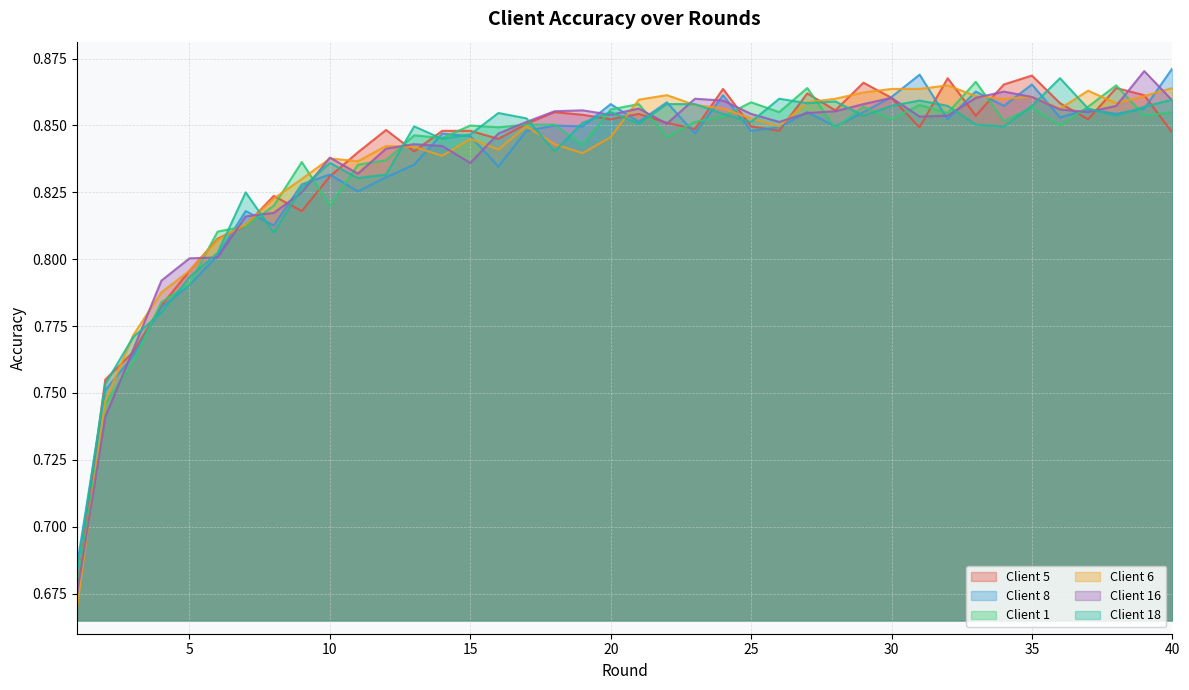

Reading left to right, transcribe all the data shown in this chart.

Client 5: 0.7	0.8	0.8	0.8	0.8	0.8	0.8	0.8	0.8	0.8	0.8	0.8	0.8	0.8	0.8	0.8	0.9	0.9	0.9	0.9	0.9	0.9	0.8	0.9	0.8	0.8	0.9	0.9	0.9	0.9	0.8	0.9	0.9	0.9	0.9	0.9	0.9	0.9	0.9	0.8
Client 8: 0.7	0.8	0.8	0.8	0.8	0.8	0.8	0.8	0.8	0.8	0.8	0.8	0.8	0.8	0.8	0.8	0.8	0.8	0.8	0.9	0.9	0.9	0.8	0.9	0.8	0.8	0.9	0.8	0.9	0.9	0.9	0.9	0.9	0.9	0.9	0.9	0.9	0.9	0.9	0.9
Client 1: 0.7	0.7	0.8	0.8	0.8	0.8	0.8	0.8	0.8	0.8	0.8	0.8	0.8	0.8	0.8	0.8	0.9	0.9	0.8	0.9	0.9	0.8	0.9	0.9	0.9	0.9	0.9	0.8	0.9	0.9	0.9	0.9	0.9	0.9	0.9	0.8	0.9	0.9	0.9	0.9
Client 6: 0.7	0.7	0.8	0.8	0.8	0.8	0.8	0.8	0.8	0.8	0.8	0.8	0.8	0.8	0.8	0.8	0.8	0.8	0.8	0.8	0.9	0.9	0.9	0.9	0.9	0.8	0.9	0.9	0.9	0.9	0.9	0.9	0.9	0.9	0.9	0.9	0.9	0.9	0.9	0.9
Client 16: 0.7	0.7	0.8	0.8	0.8	0.8	0.8	0.8	0.8	0.8	0.8	0.8	0.8	0.8	0.8	0.8	0.9	0.9	0.9	0.9	0.9	0.9	0.9	0.9	0.9	0.9	0.9	0.9	0.9	0.9	0.9	0.9	0.9	0.9	0.9	0.9	0.9	0.9	0.9	0.9
Client 18: 0.7	0.8	0.8	0.8	0.8	0.8	0.8	0.8	0.8	0.8	0.8	0.8	0.8	0.8	0.8	0.9	0.9	0.8	0.9	0.9	0.9	0.9	0.9	0.9	0.9	0.9	0.9	0.9	0.9	0.9	0.9	0.9	0.9	0.8	0.9	0.9	0.9	0.9	0.9	0.9